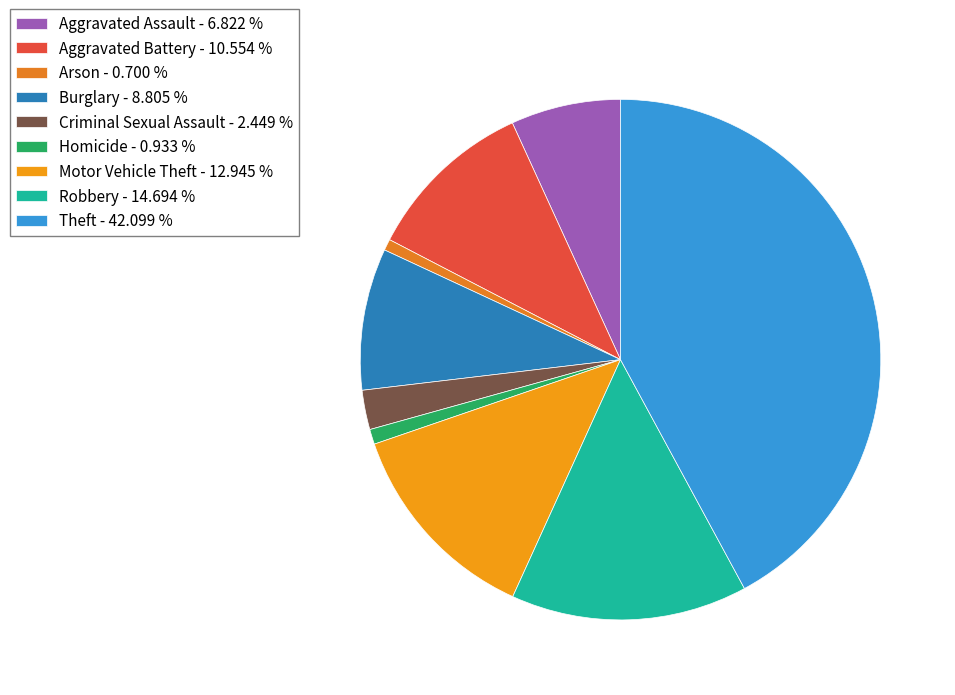

How many slices are in this pie chart?

9